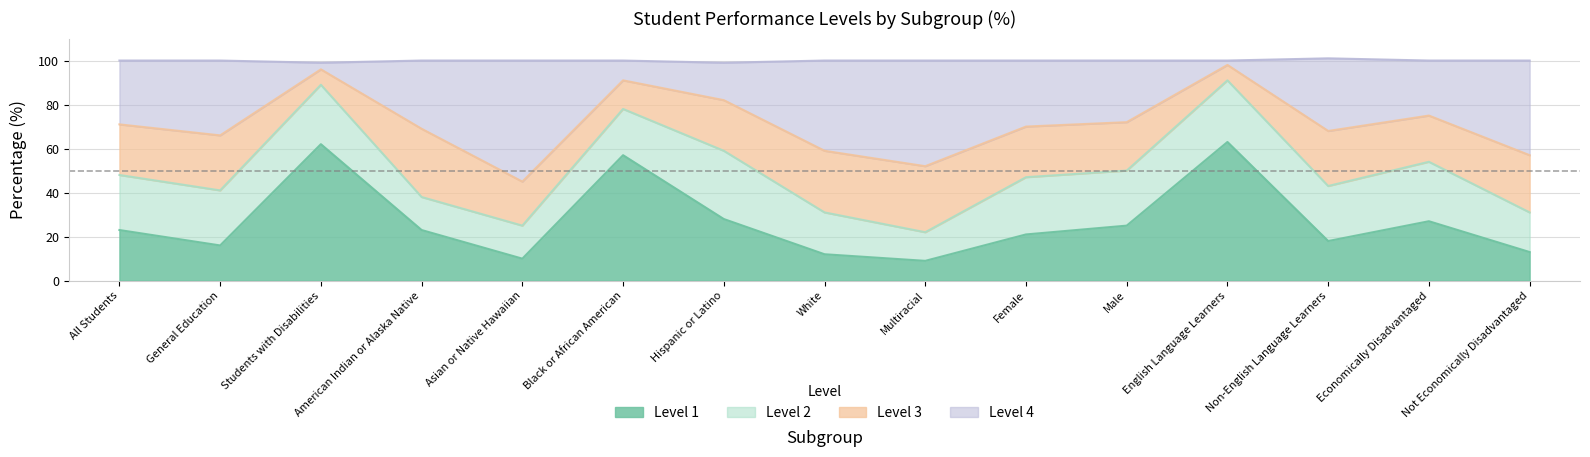

True or false: Level 1 has a value of 62 at Students with Disabilities.

True